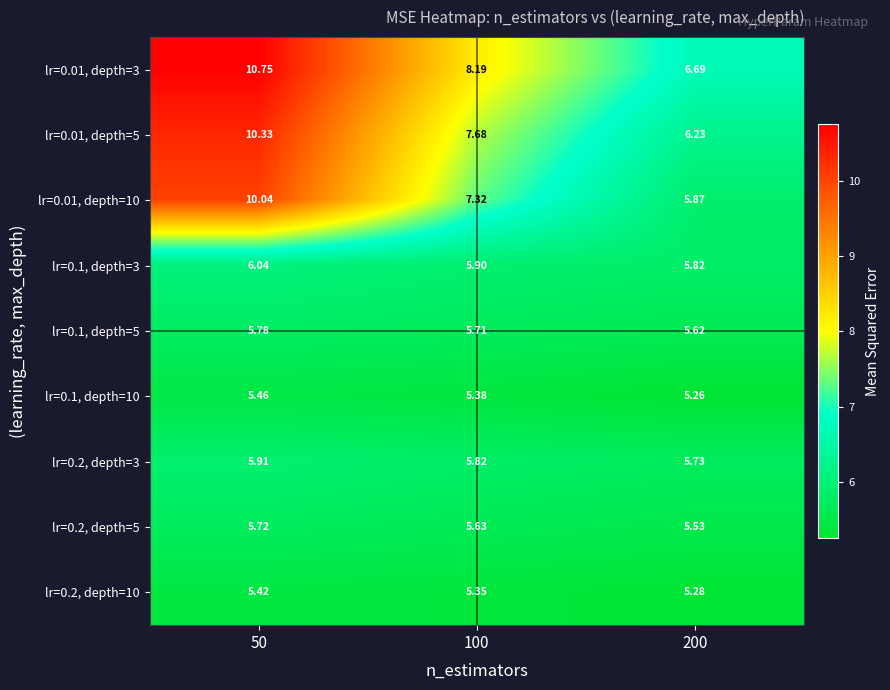

At 100, list the series in order from smallest to largest.

lr=0.2, depth=10, lr=0.1, depth=10, lr=0.2, depth=5, lr=0.1, depth=5, lr=0.2, depth=3, lr=0.1, depth=3, lr=0.01, depth=10, lr=0.01, depth=5, lr=0.01, depth=3